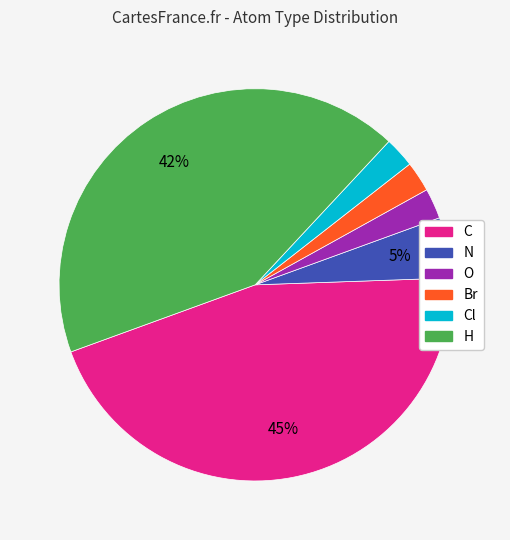

Is there any slice that represents more than half of the pie?

No